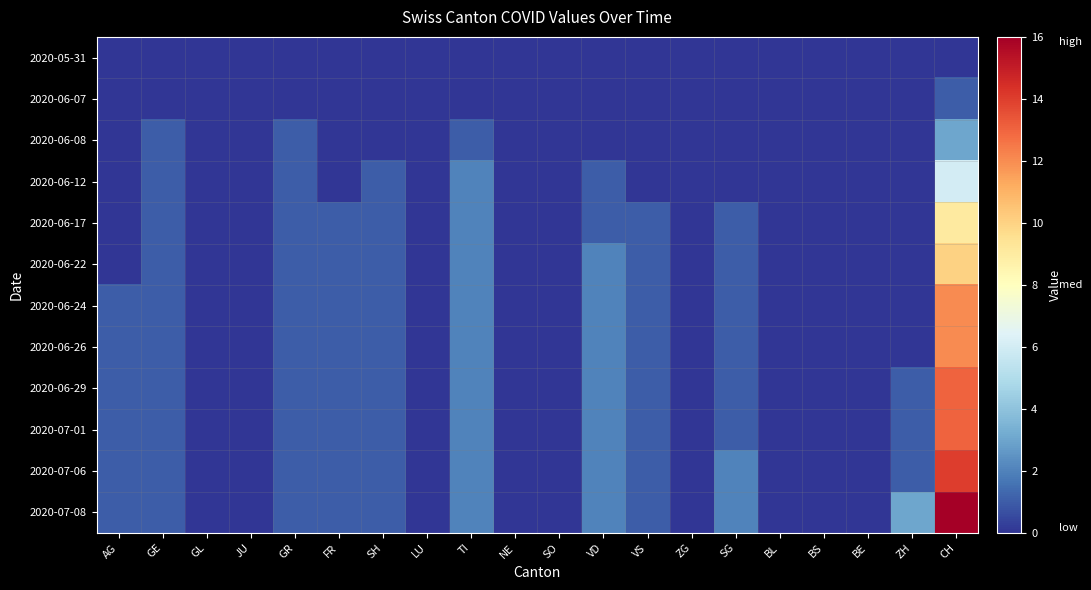

How many distinct data groups are displayed?

12